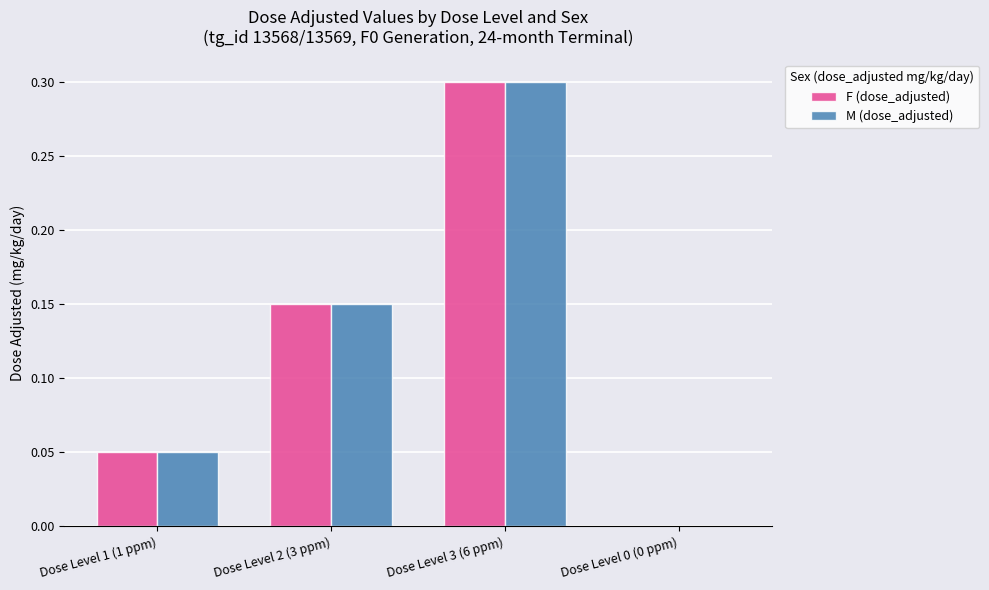

Is it true that M (dose_adjusted) equals 0.1 at Dose Level 0 (0 ppm)?

False